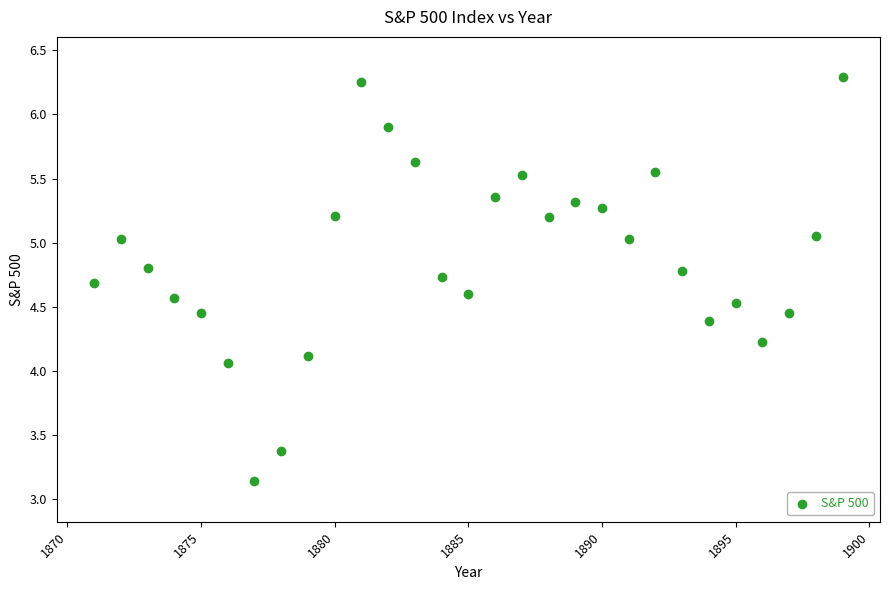

What is the range of X values (max minus min)?

28.0